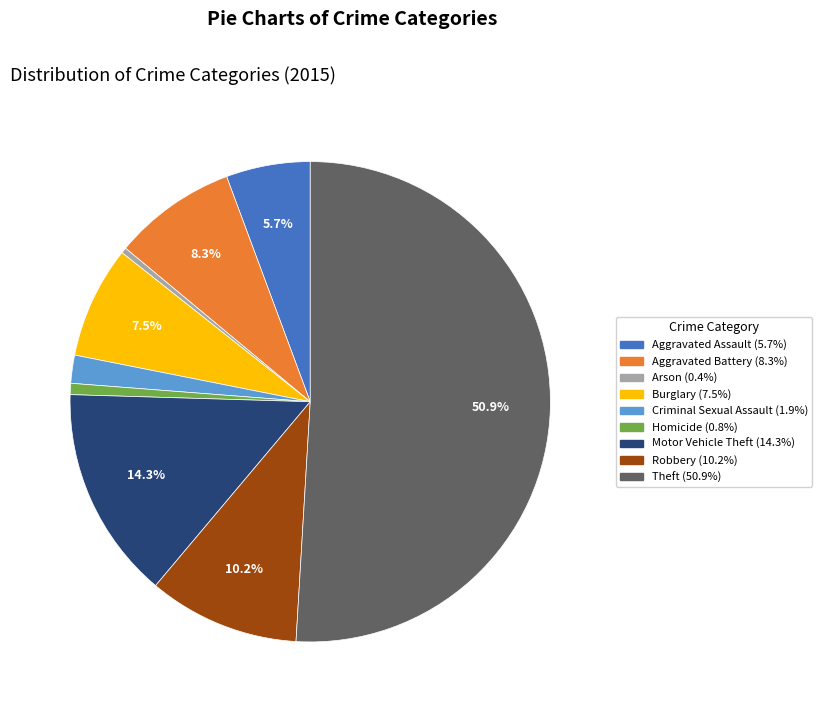

Which slice is the largest?

Theft